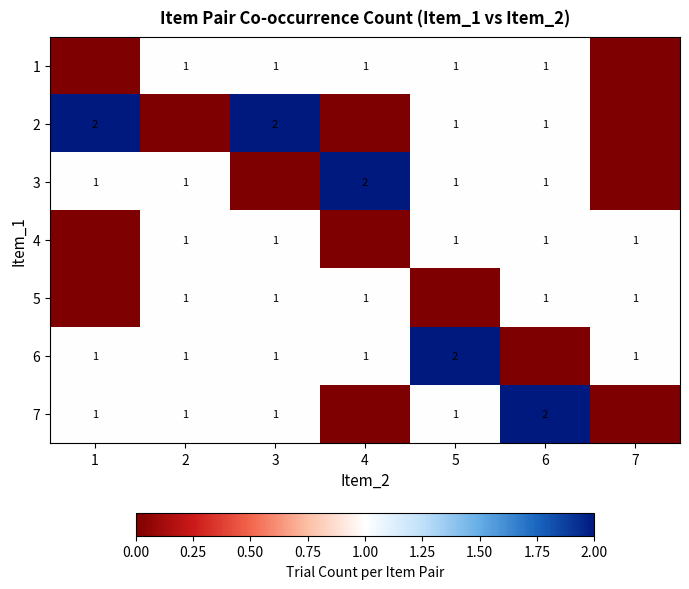

The value of 2 at 6 is 2. True or false?

False